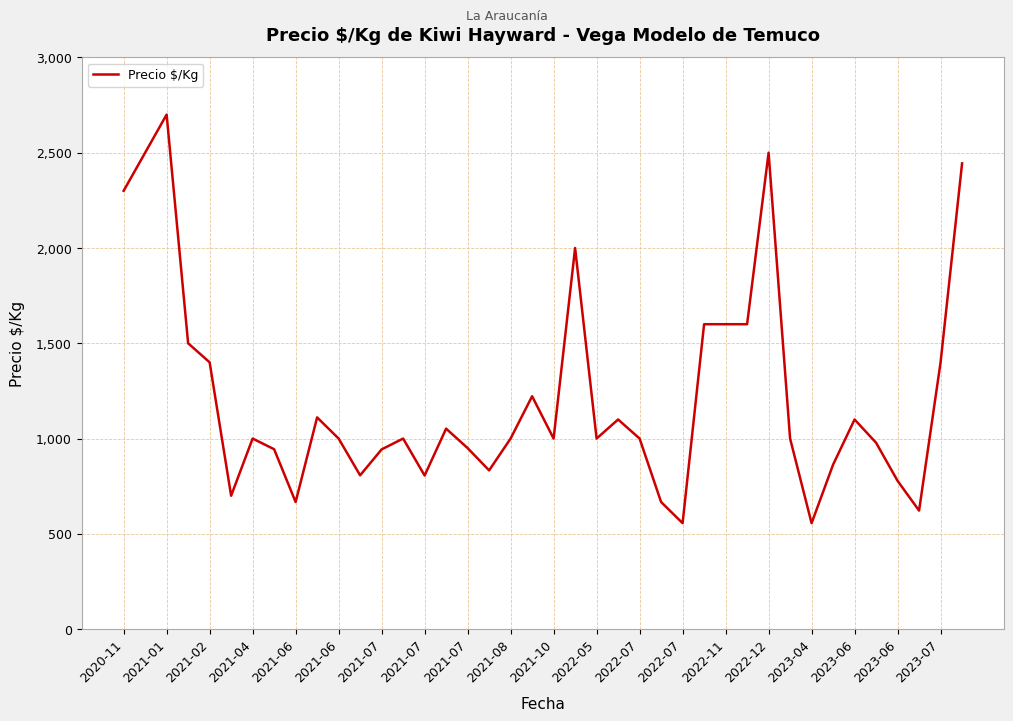

What is the greatest value displayed?

2700